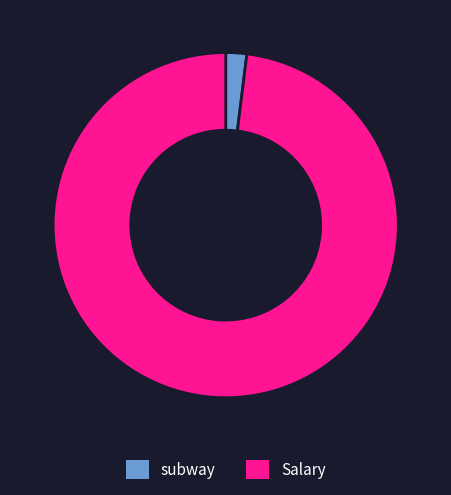

Which category accounts for the majority?

Salary